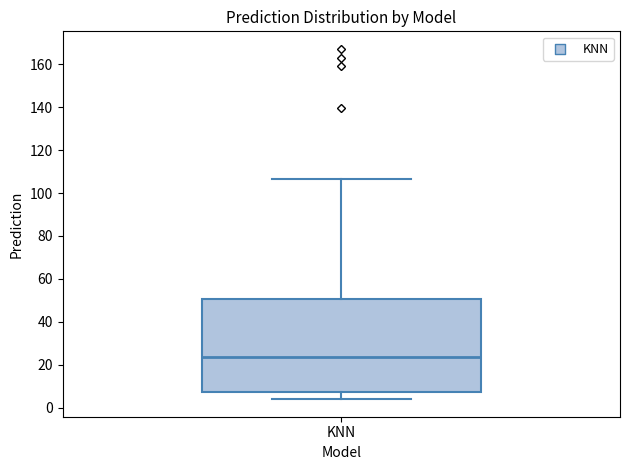

Where does the median line of the box for KNN sit on the y-axis? The values are not printed on the chart, so give them approximately, as read against the axis.

24